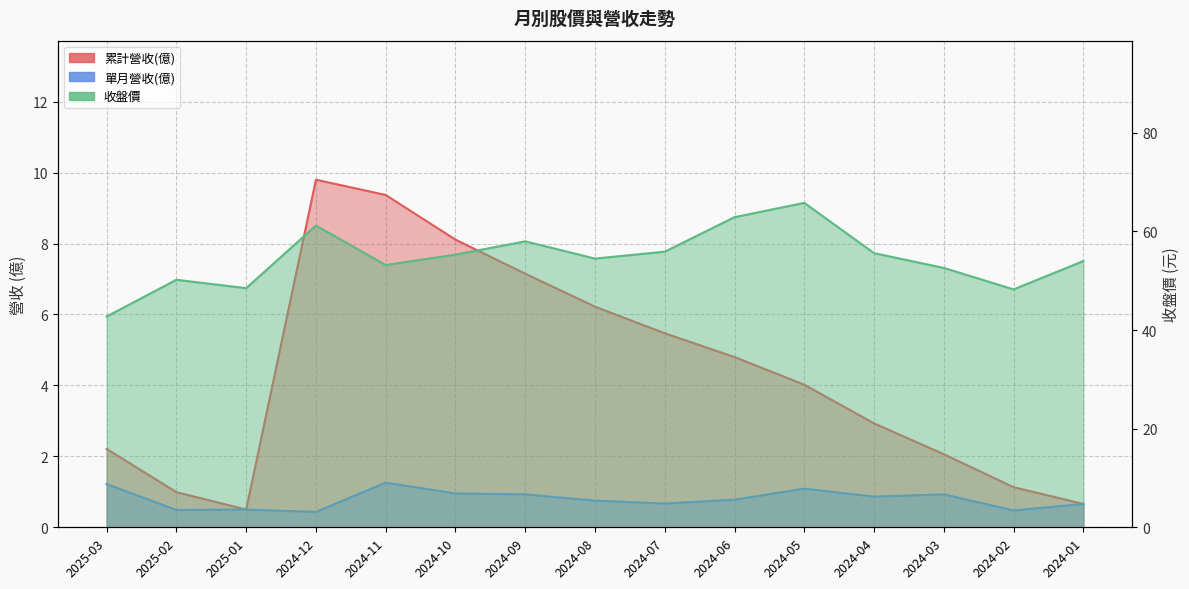

How many lines are shown in the chart?

3